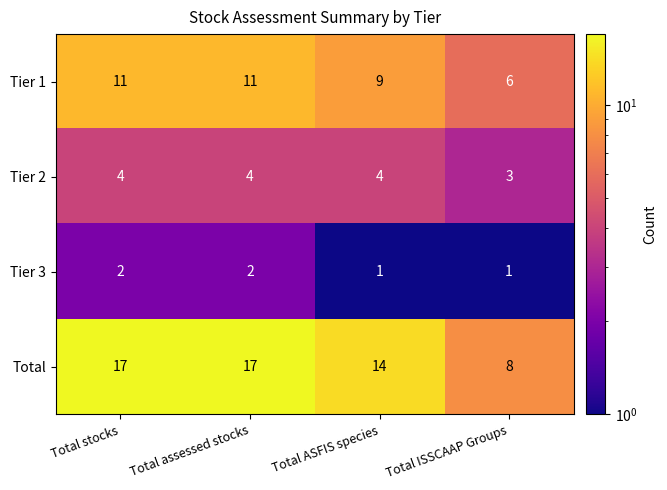

At which label is Total closest to 12?

Total ASFIS species